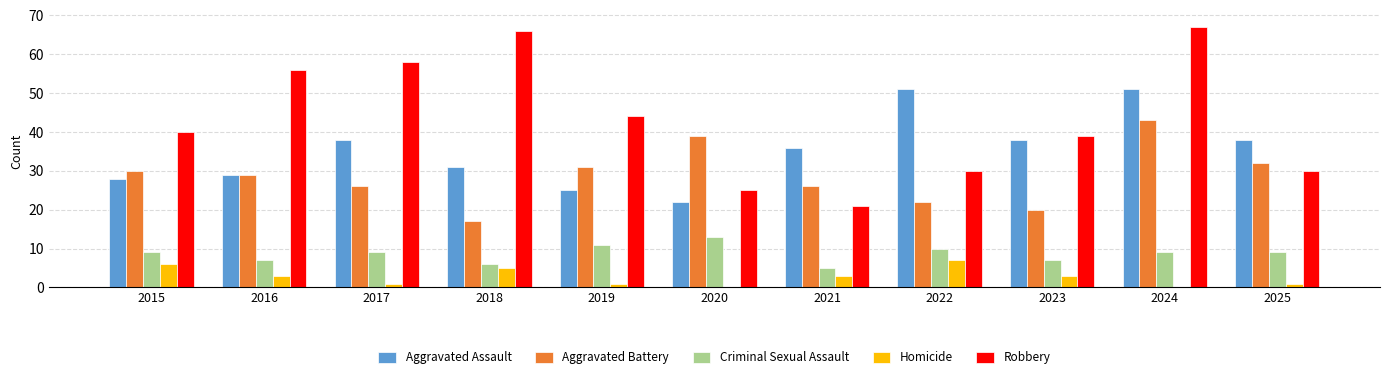

How many groups of bars are there?

11